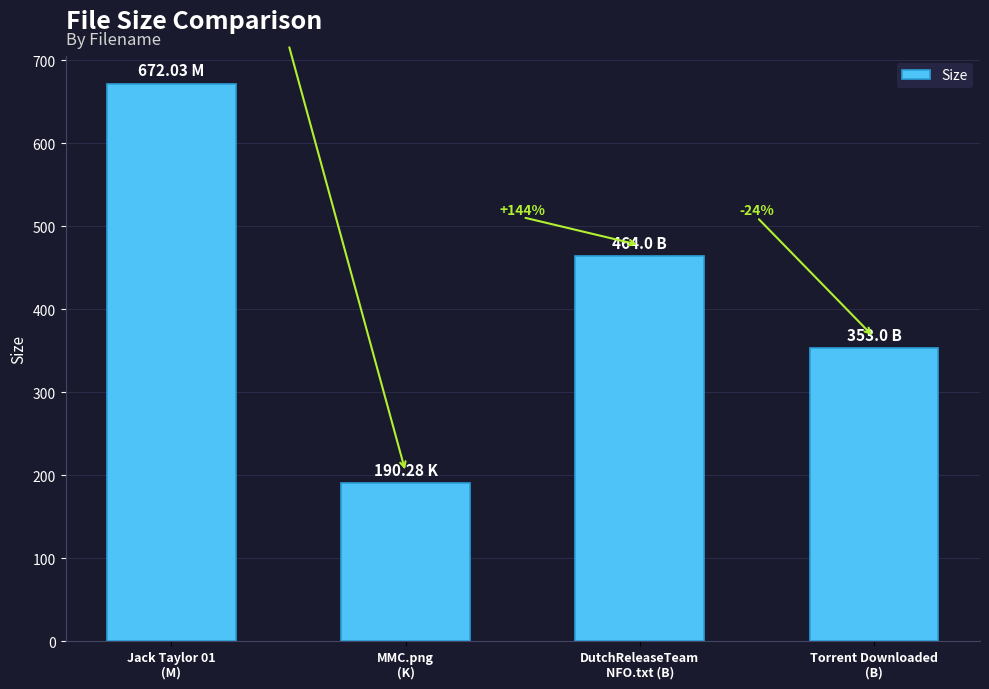

What is the maximum value shown in the chart?

672.0